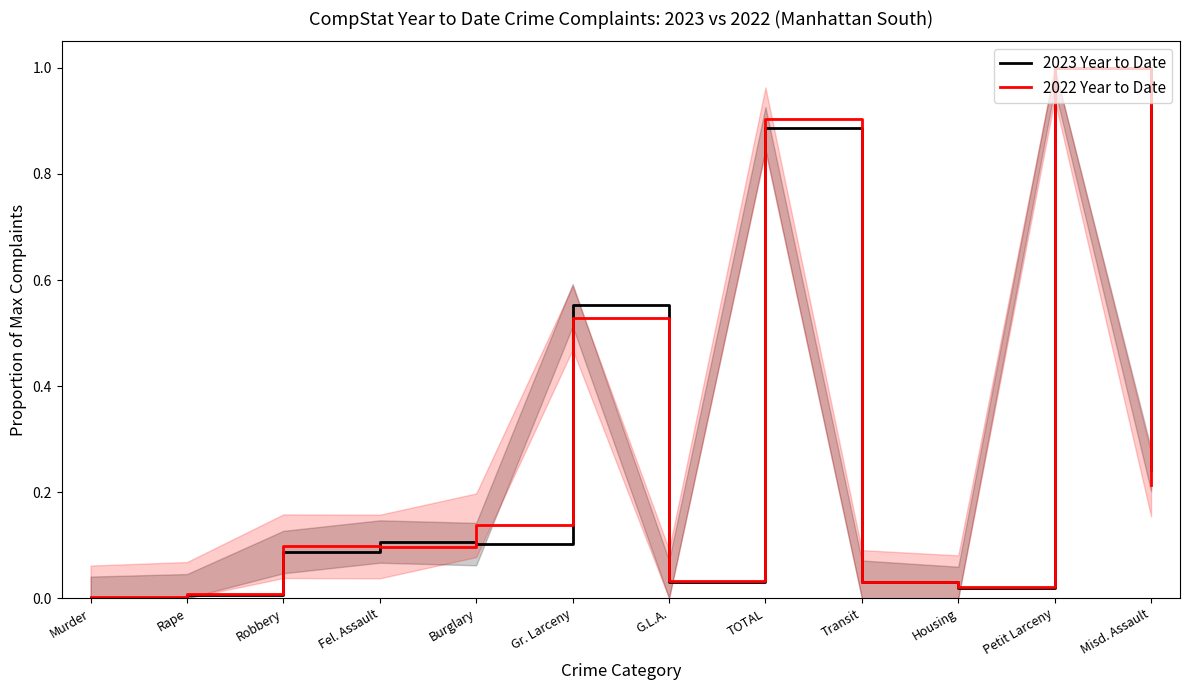

Count the number of categories in the chart.

12